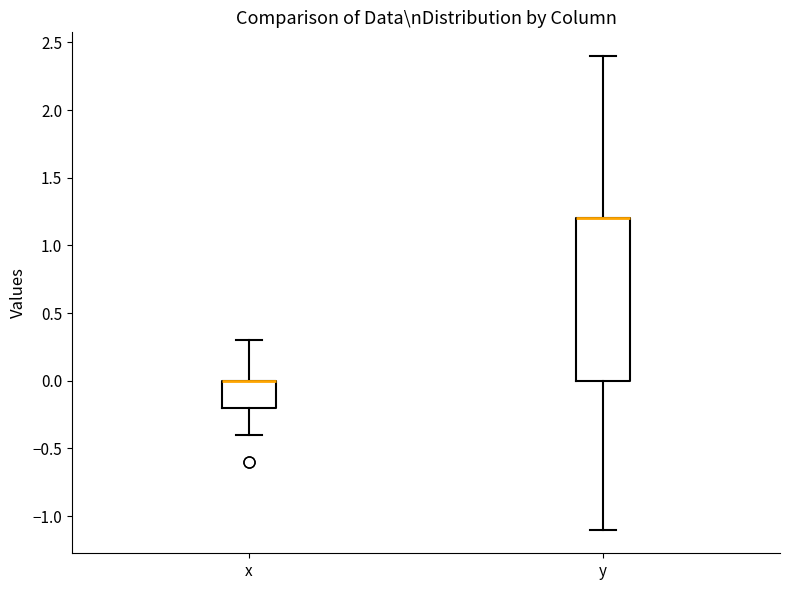

Comparing the boxes themselves (not the whiskers), which one is the tallest?

y